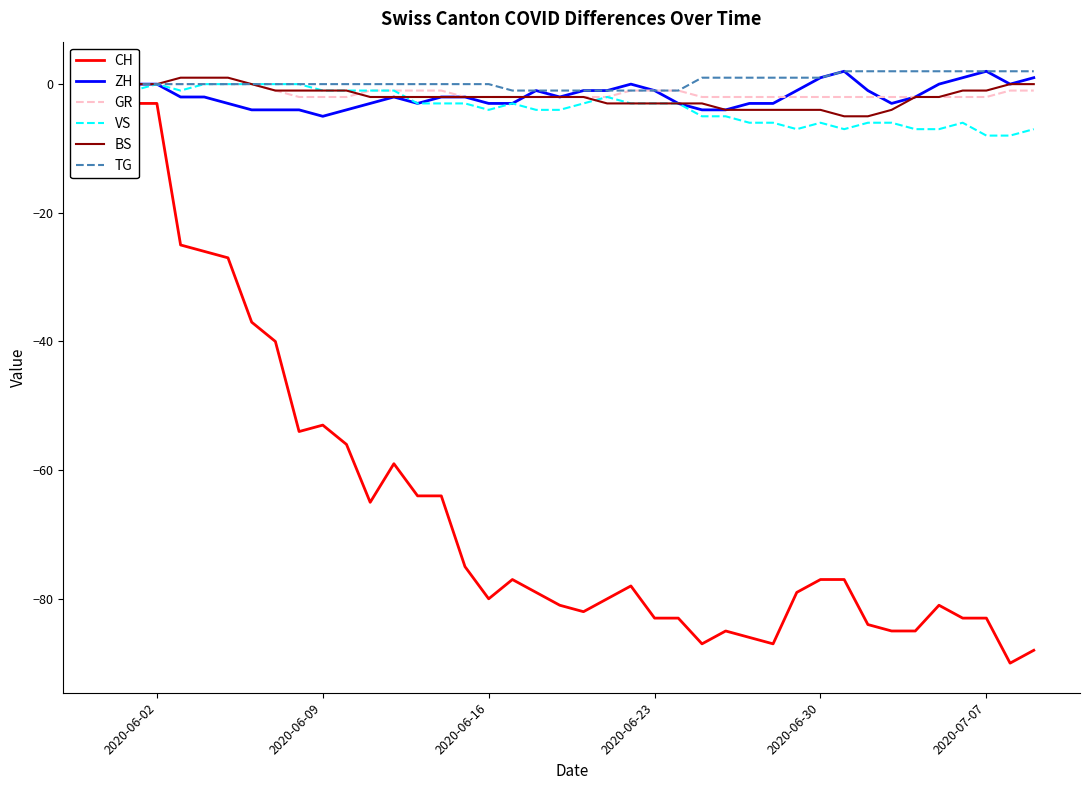

Is it true that ZH equals 2 at 2020-07-07?

True